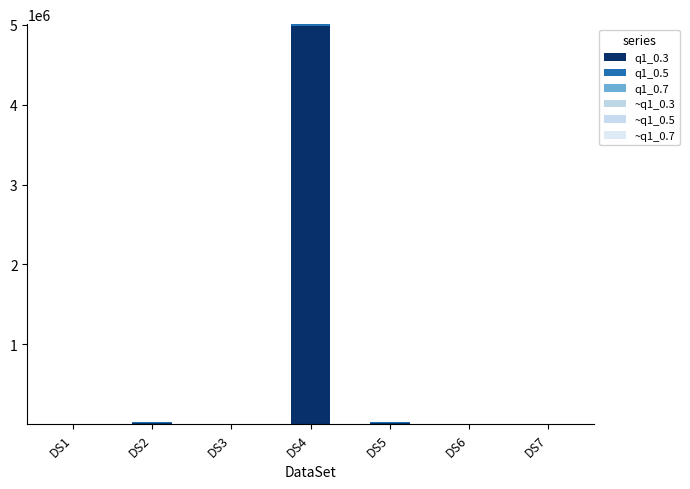

Are the bars grouped side by side (vs. stacked)?

No